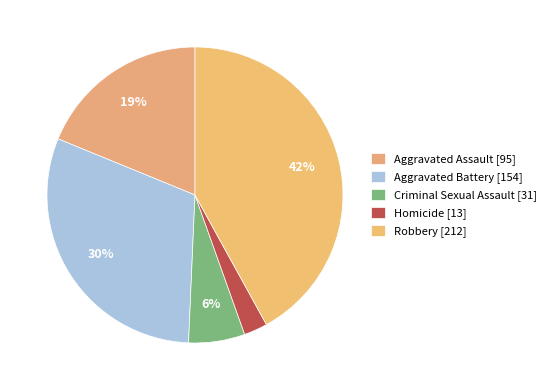

Does Aggravated Assault represent more than half of the total?

No